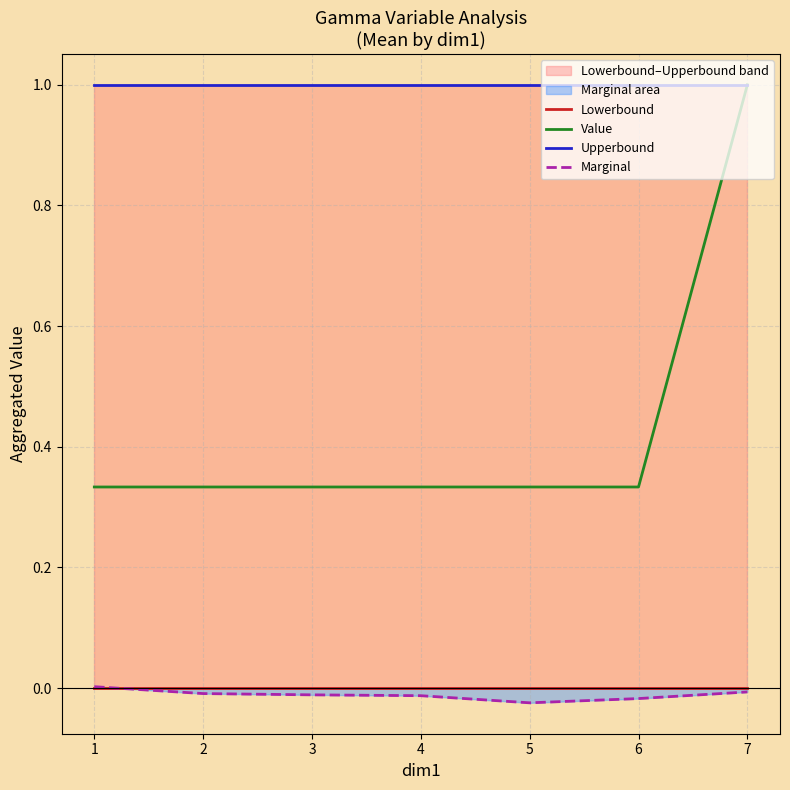

Reading right to left, what are all the values shown in this chart?

Lowerbound: 0.0	0.0	0.0	0.0	0.0	0.0	0.0
Value: 1.0	0.3	0.3	0.3	0.3	0.3	0.3
Upperbound: 1.0	1.0	1.0	1.0	1.0	1.0	1.0
Marginal: -0.0	-0.0	-0.0	-0.0	-0.0	-0.0	0.0